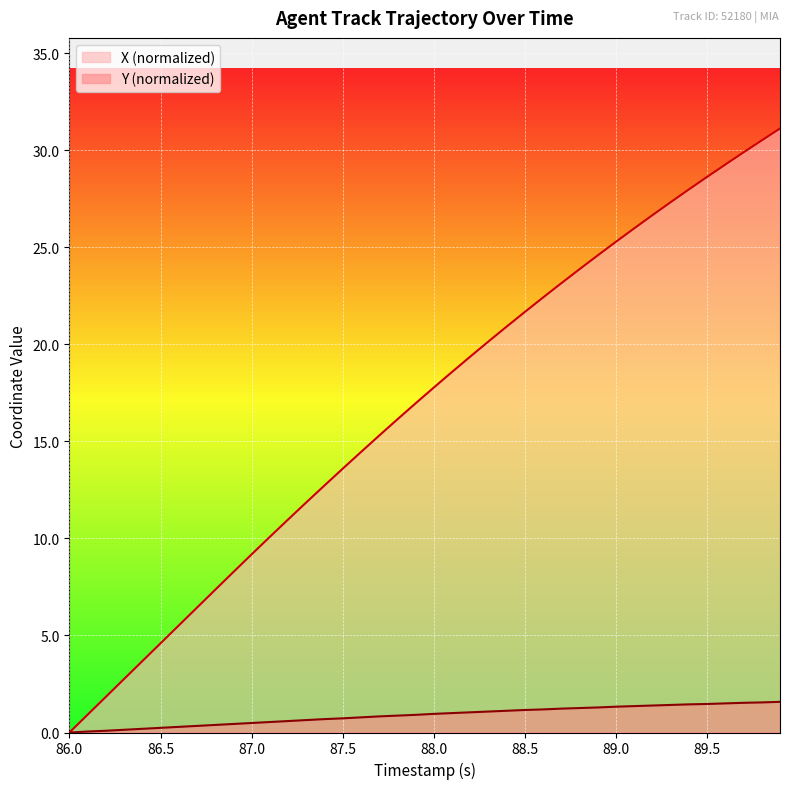

True or false: Y has more than 0 interior local peaks.

False